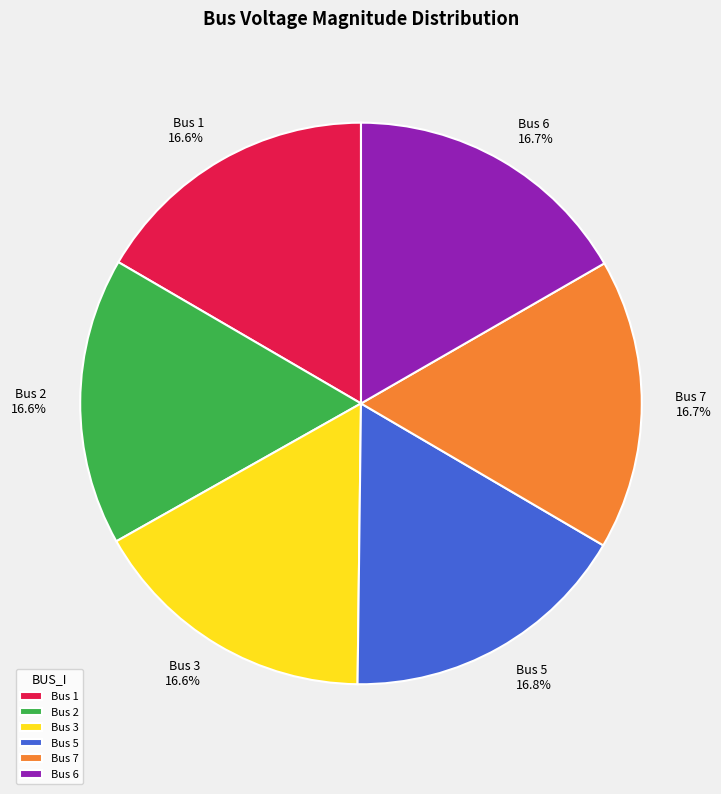

Count the number of slices in the pie.

6